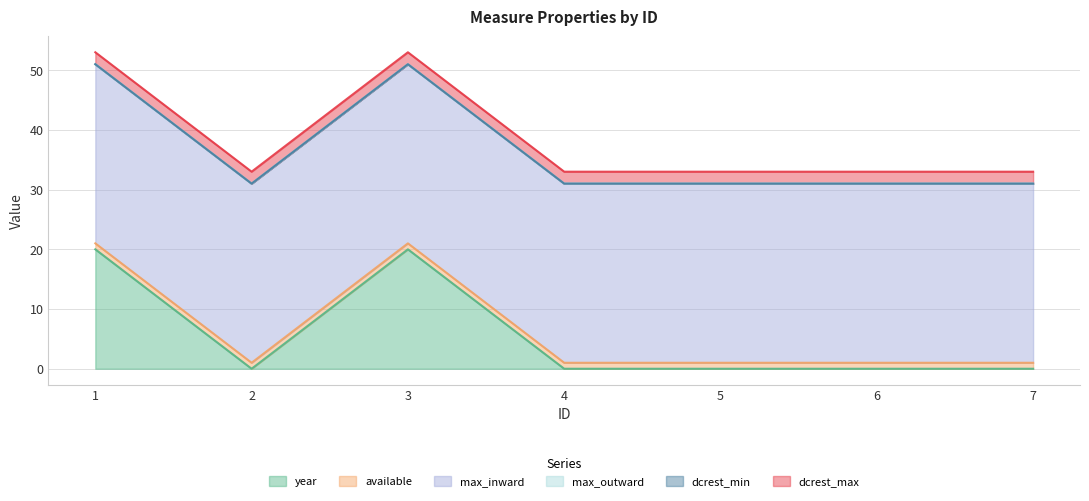

Which series has the largest total across all categories?

max_inward